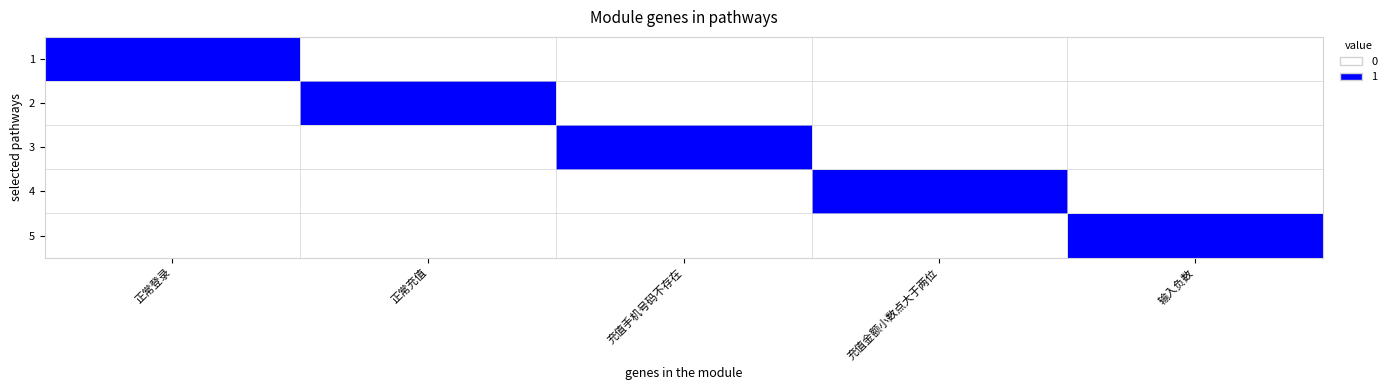

How many series are shown in this chart?

5